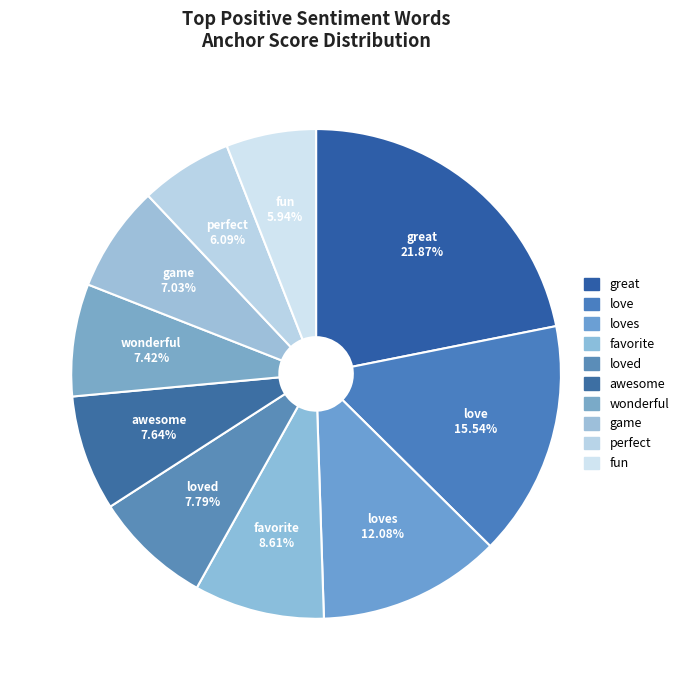

How many segments does this pie chart have?

10